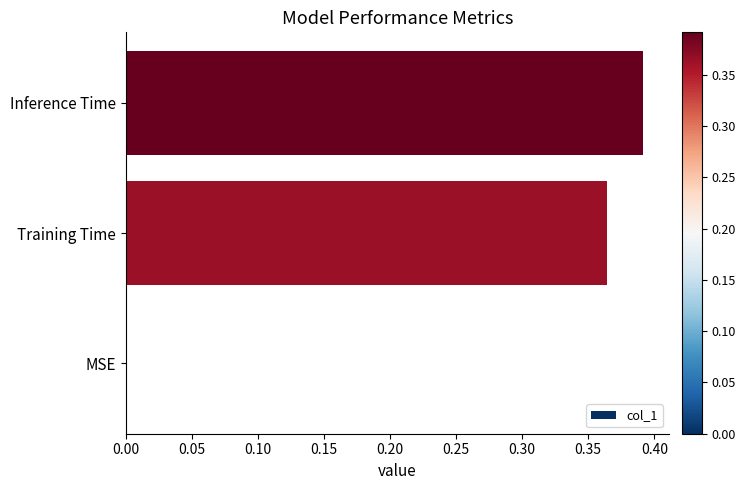

What is the sum of all values?

0.8